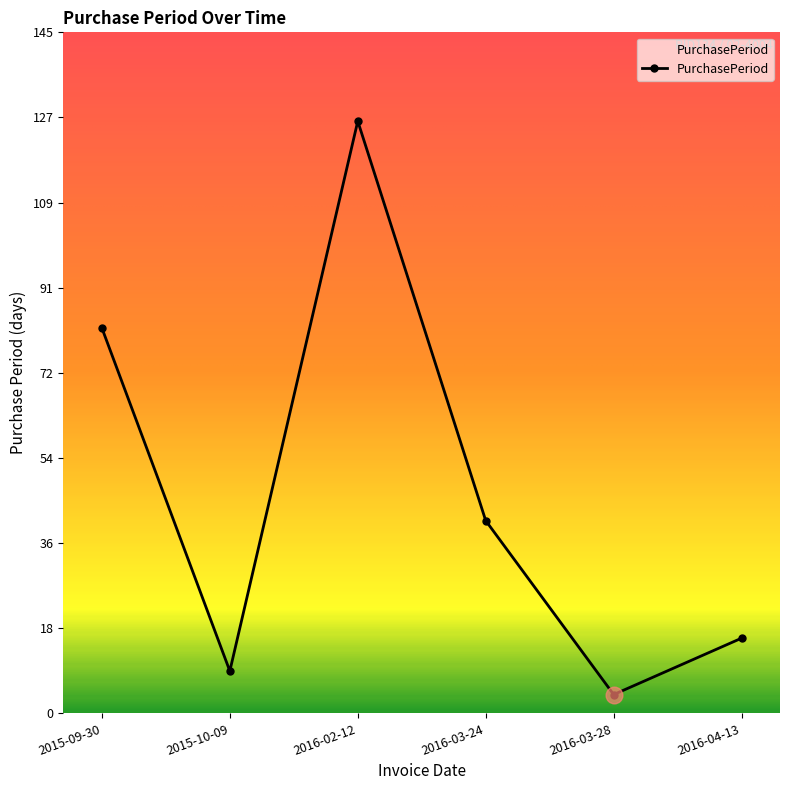

Reading right to left, list all the values displayed in this chart.

16	4	41	126	9	82